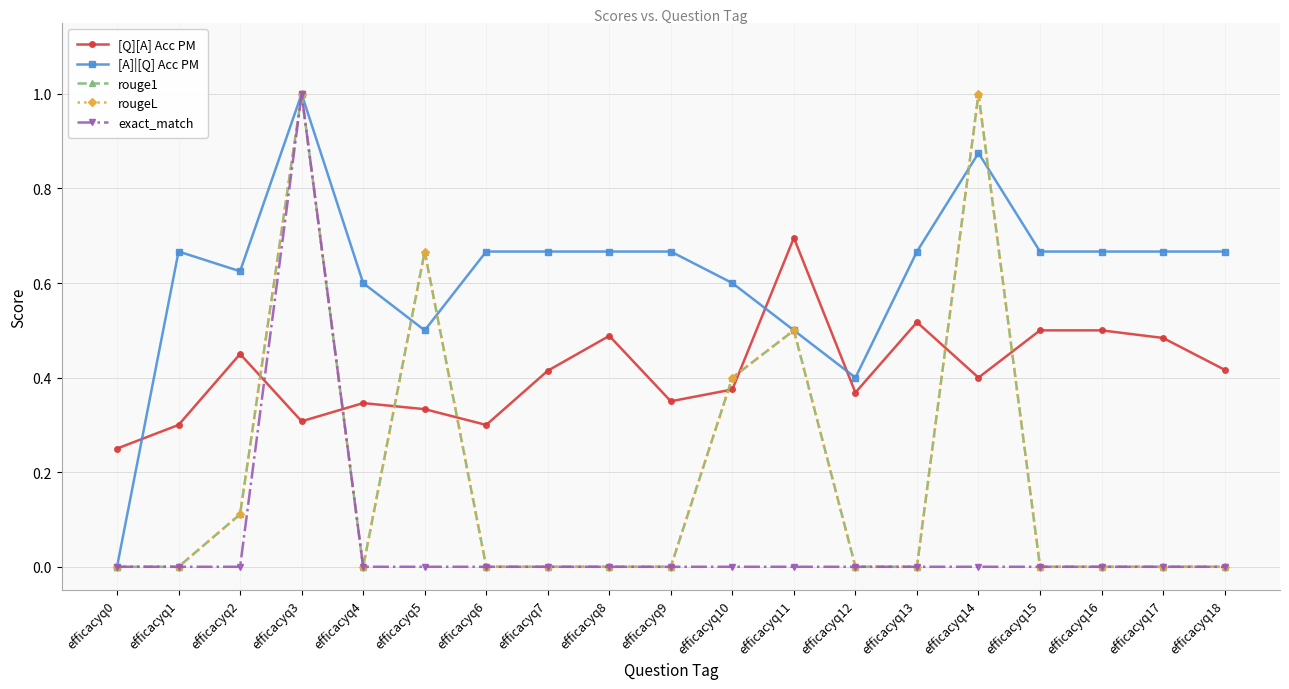

Is the value of [Q][A] Acc PM at efficacyq6 greater than the value of [A]|[Q] Acc PM at efficacyq5?

No